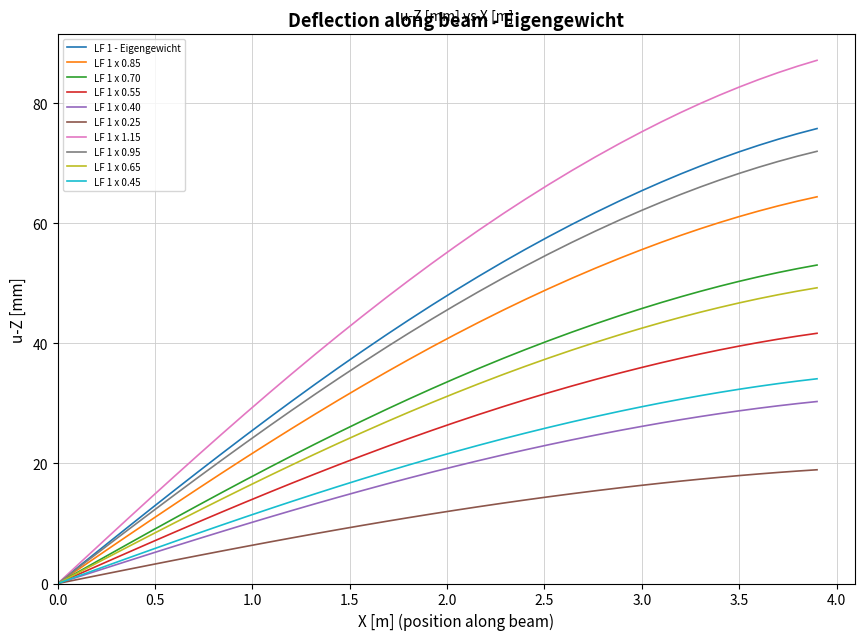

What is the greatest value displayed?

87.2